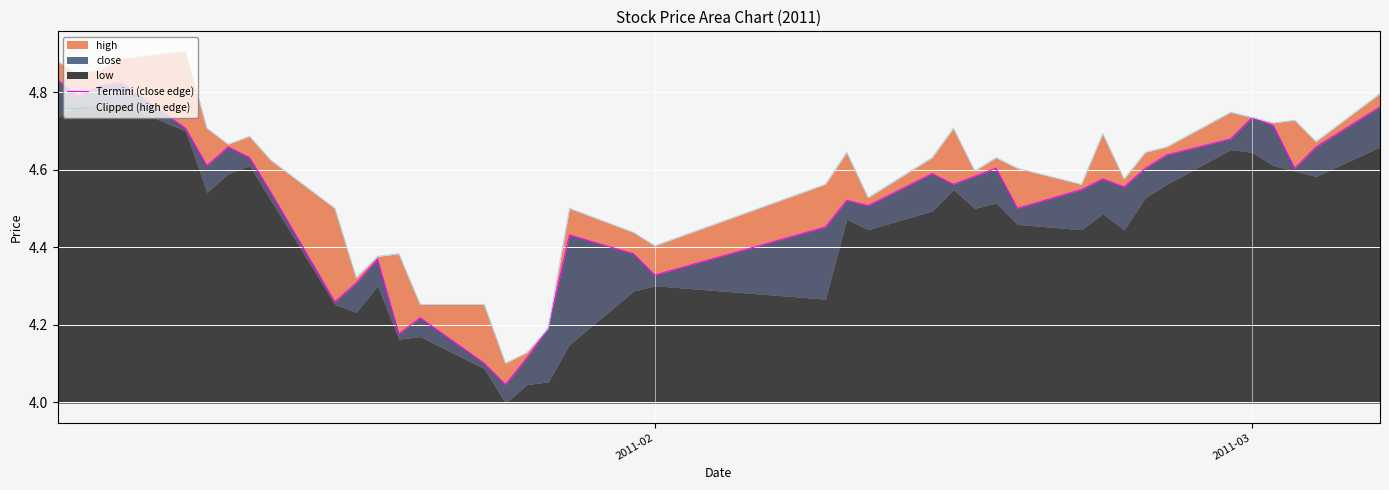

True or false: Clipped (high edge) and Termini (close edge) cross at least once.

False